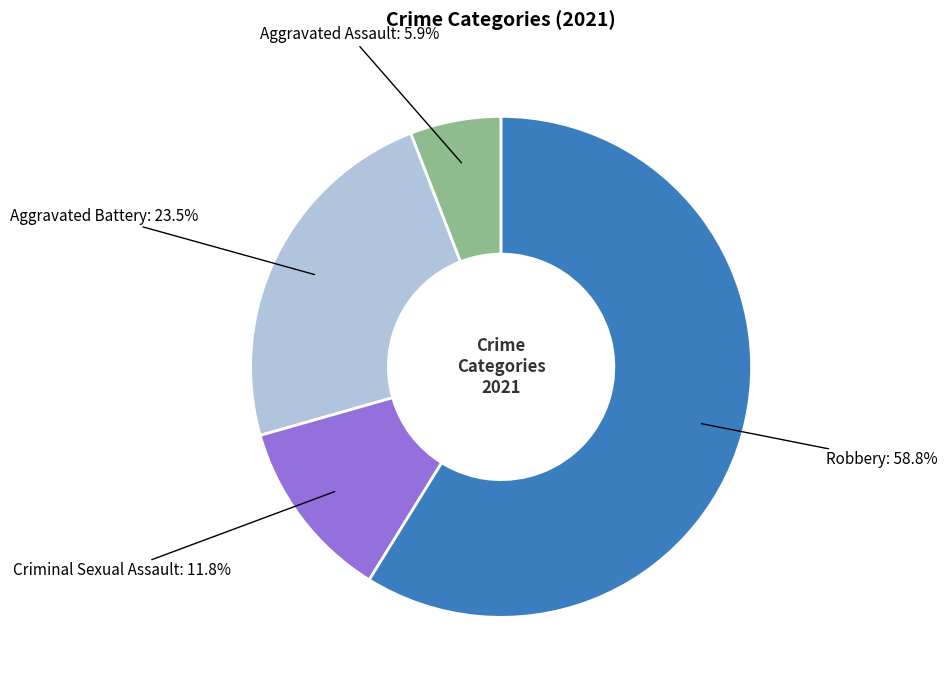

Does any single category account for the majority?

Yes